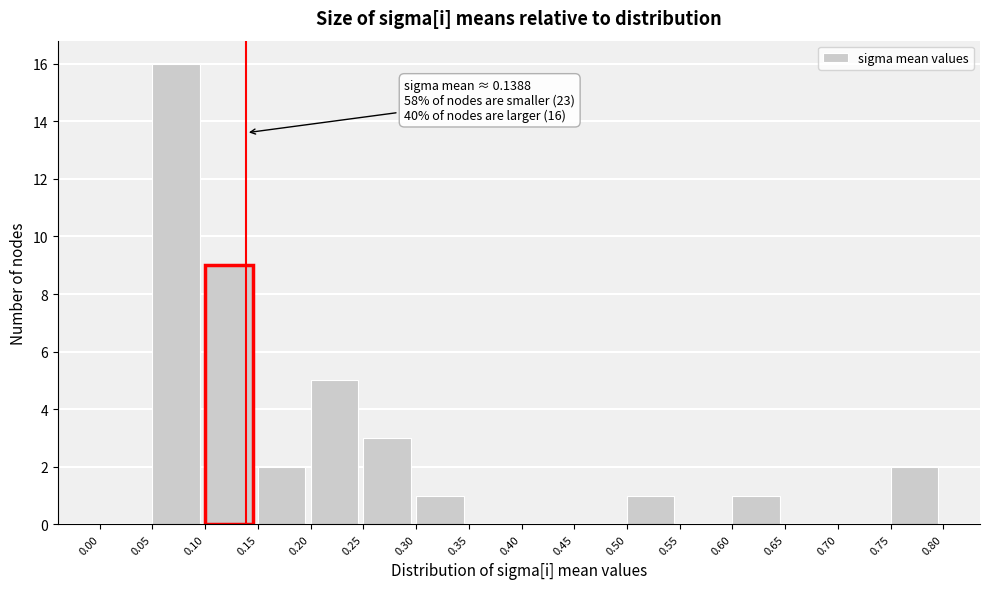

Over which range of the x-axis is the bar tallest?

0.05 to 0.10